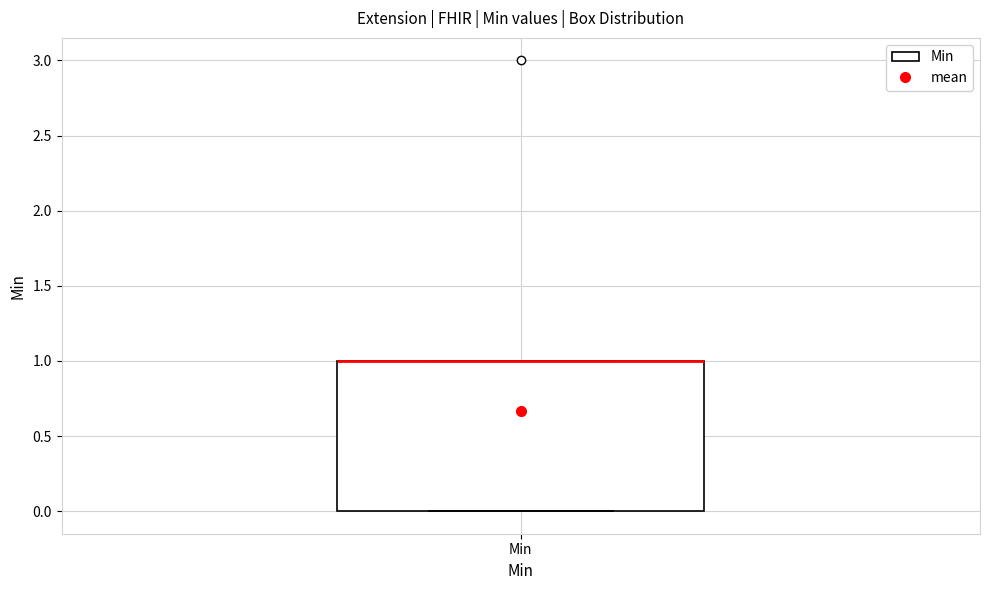

Transcribe this box plot: give where the median line is, the range the box spans, and where the two whiskers end, as read against the y-axis. The values are not printed on the chart, so give them approximately, as read against the axis.

median 1 (drawn on the box's upper edge), box 0 to 1, whiskers 0 to 1